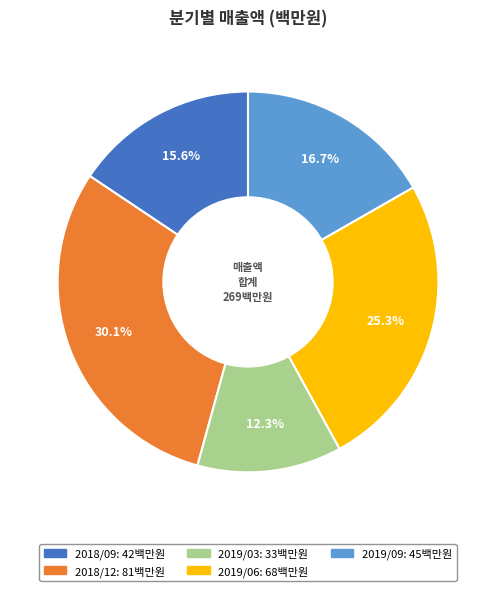

To the nearest percent, what is the combined percentage of 2019/09 and 2019/03?

29%